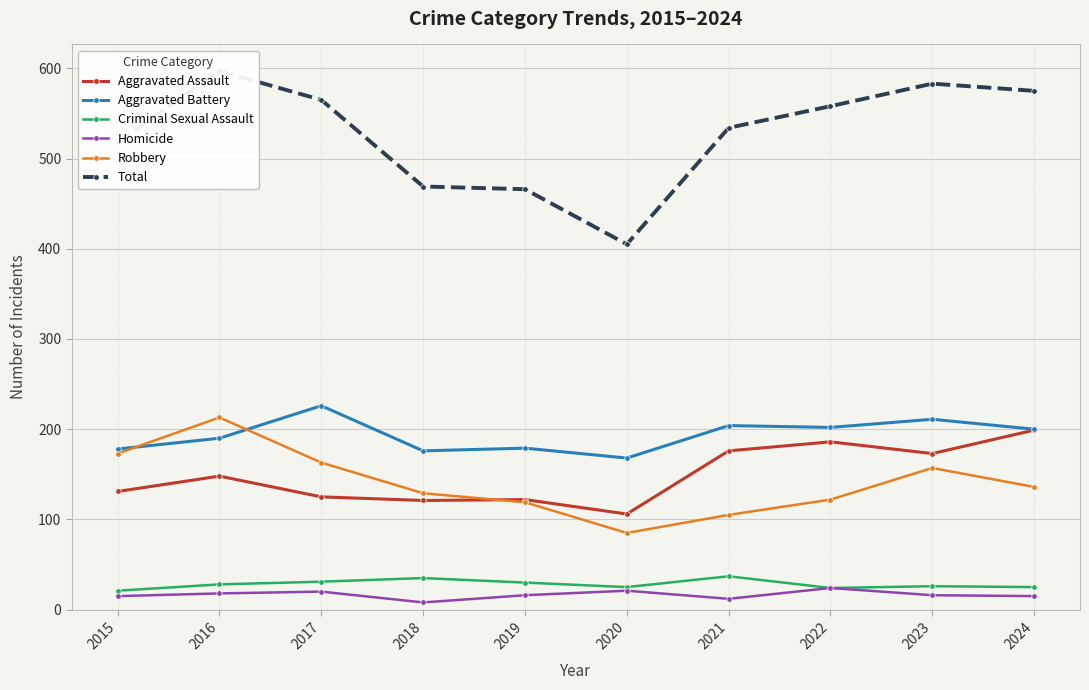

How many interior local valleys does the Criminal Sexual Assault series have?

2